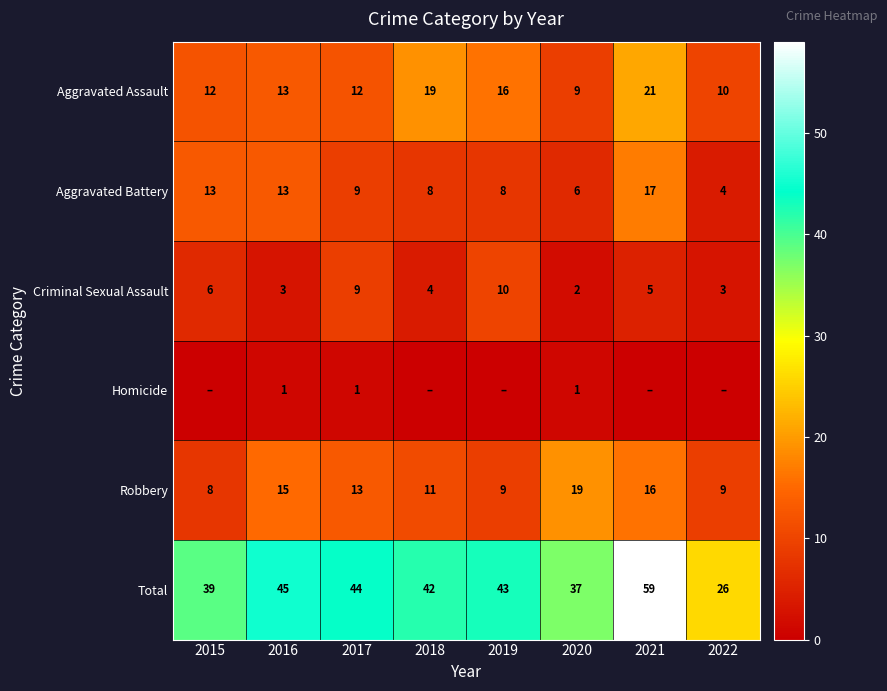

Read the Aggravated Assault value at 2016, to the nearest 5.

15